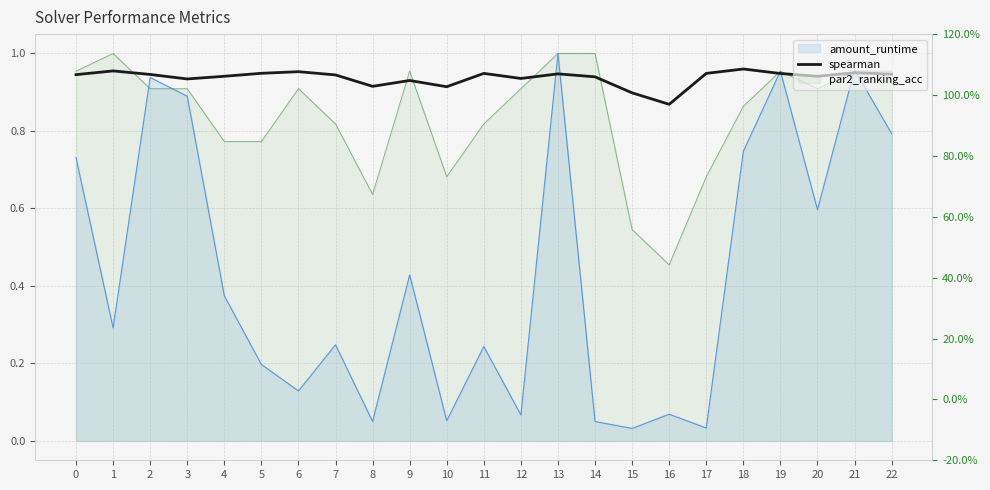

How many interior local valleys (lower than both neighbors) does the data have?

6